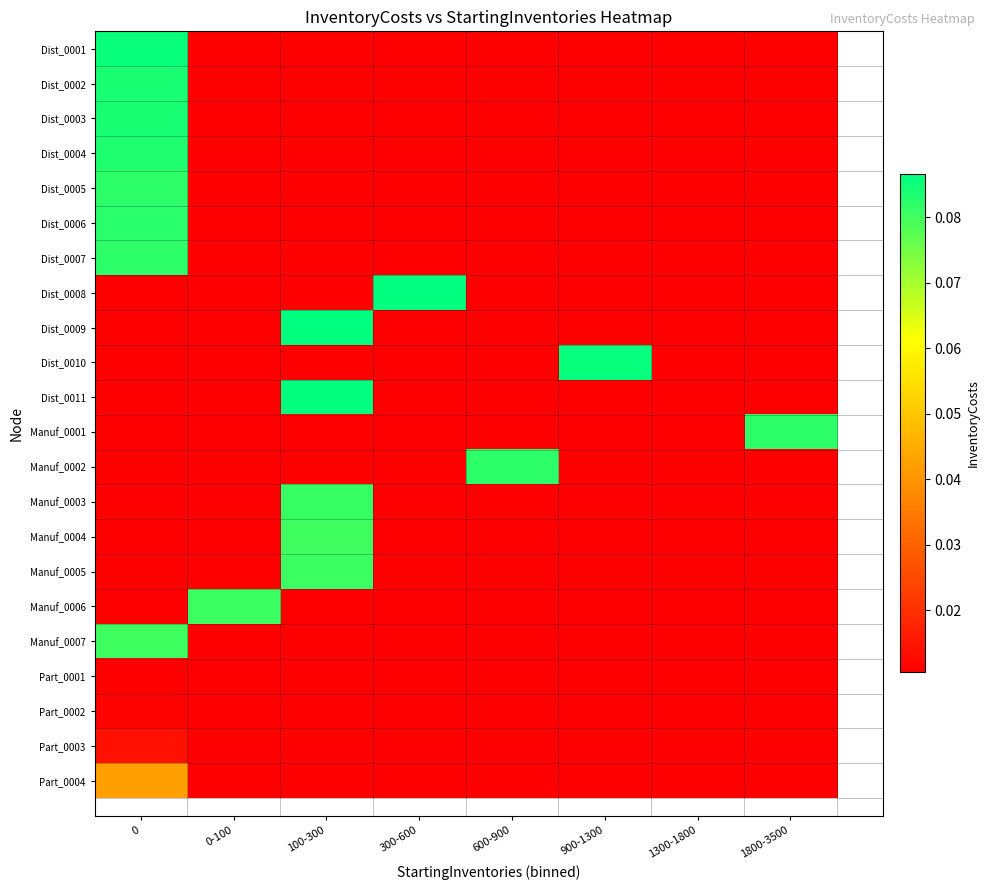

Is it true that Dist_0005 equals 0.0 at 900-1300?

False